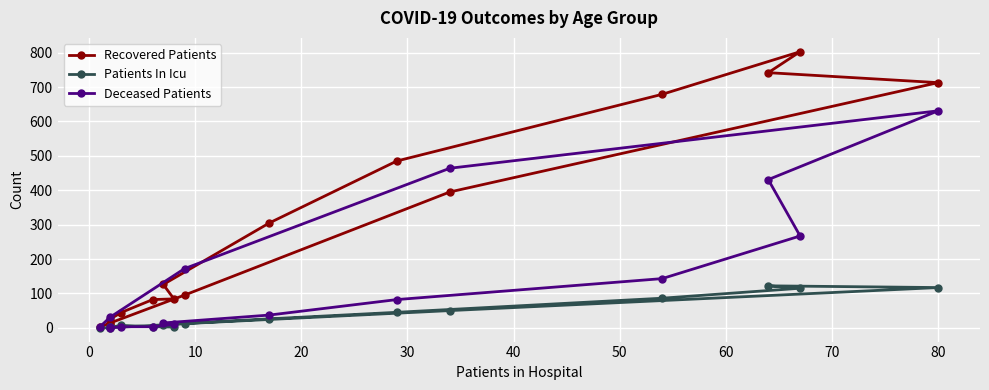

In Patients In Icu, how many points are higher than both neighbors (excluding endpoints)?

2